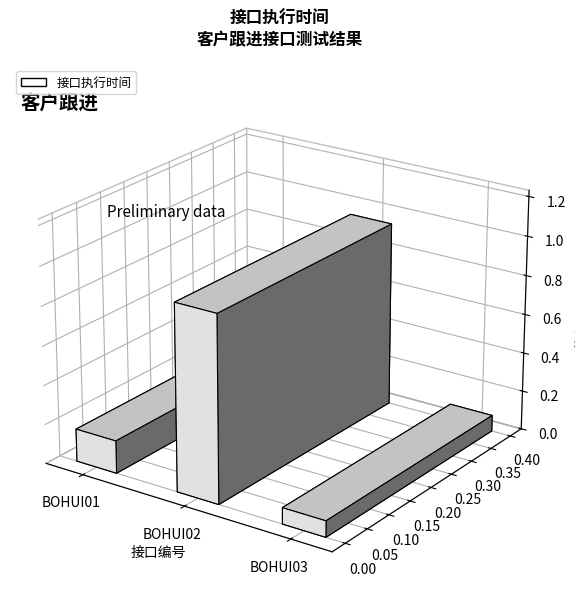

The value at BOHUI02 is 0.9. True or false?

True